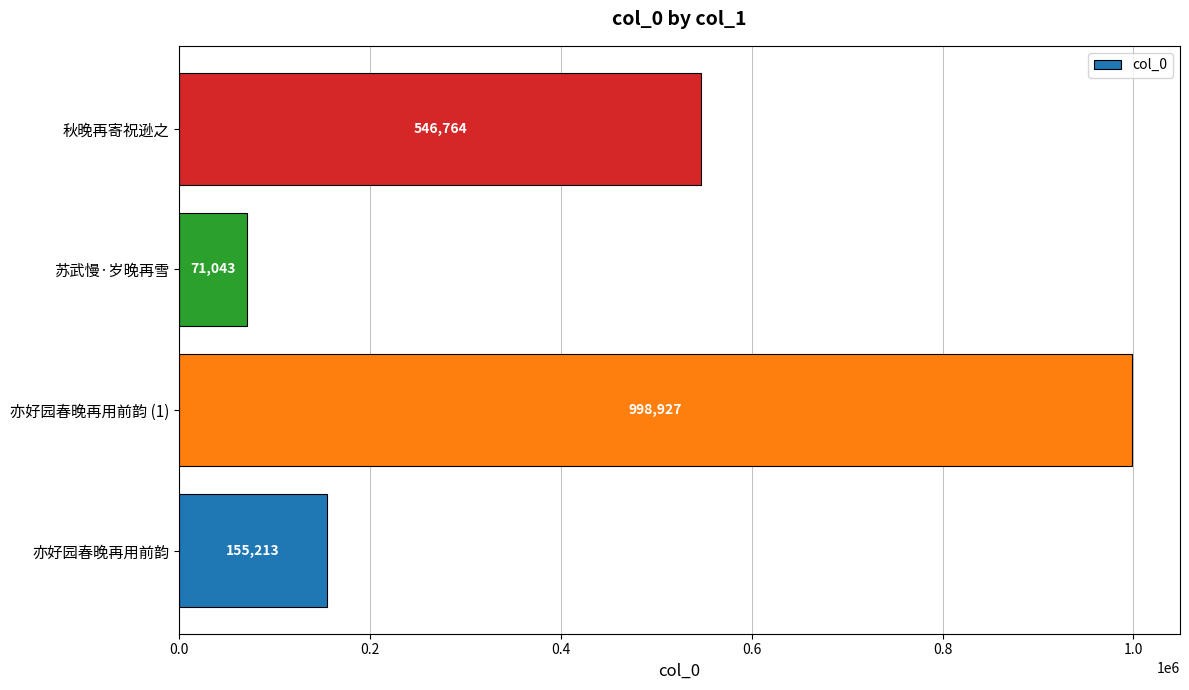

Reading top to bottom, what are all the values shown in this chart?

秋晚再寄祝逊之=546764	苏武慢·岁晚再雪=71043	亦好园春晚再用前韵 (1)=998927	亦好园春晚再用前韵=155213